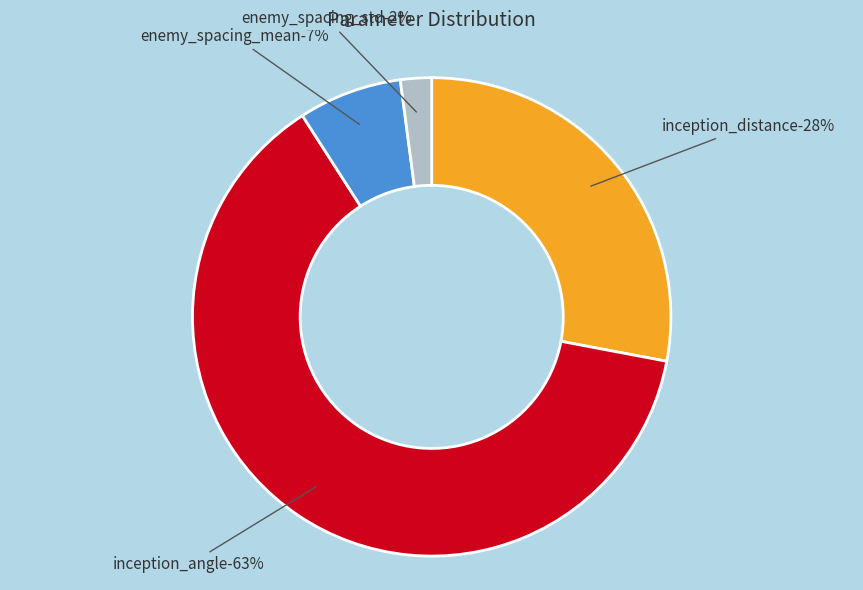

To the nearest percent, what is the combined percentage of enemy_spacing_mean and enemy_spacing_std?

9%